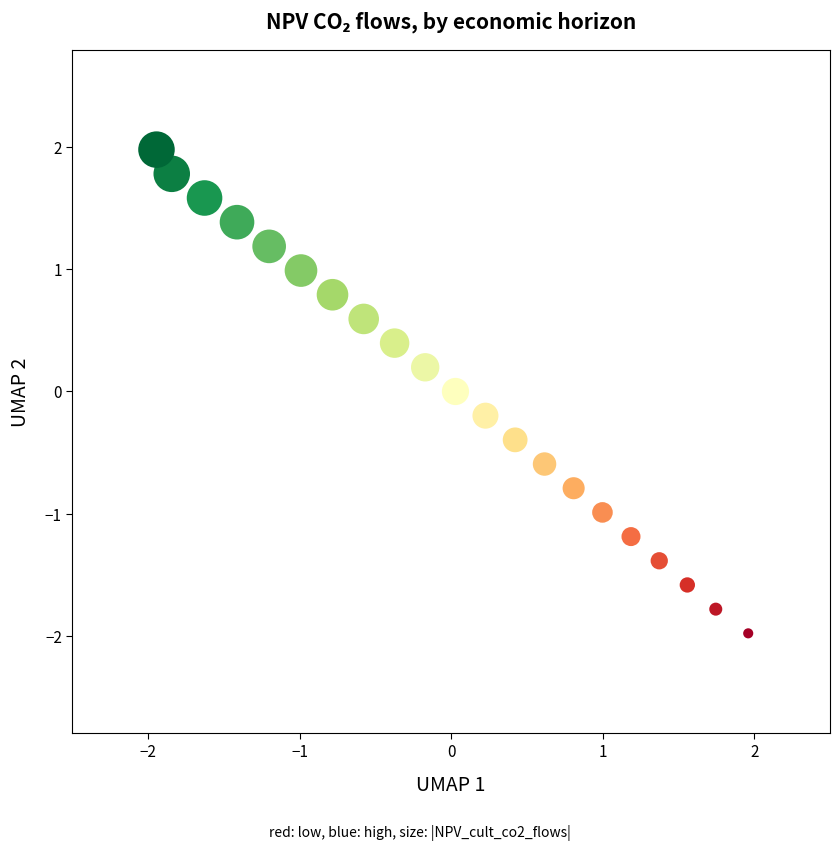

What is the range of X values (max minus min)?

3.9